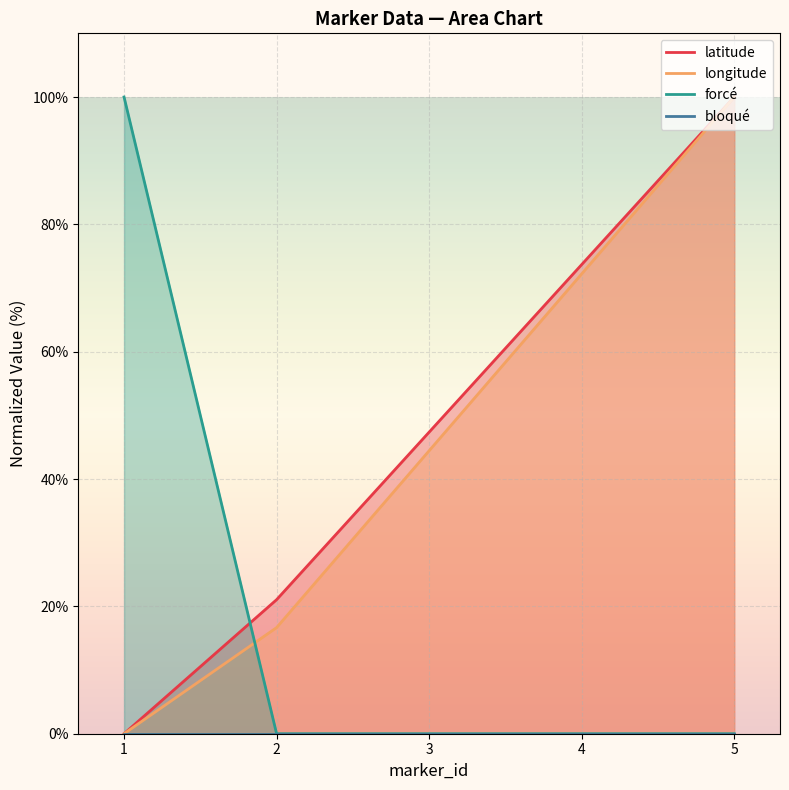

What is the value of the latitude point at the 4th from the left?

73.7